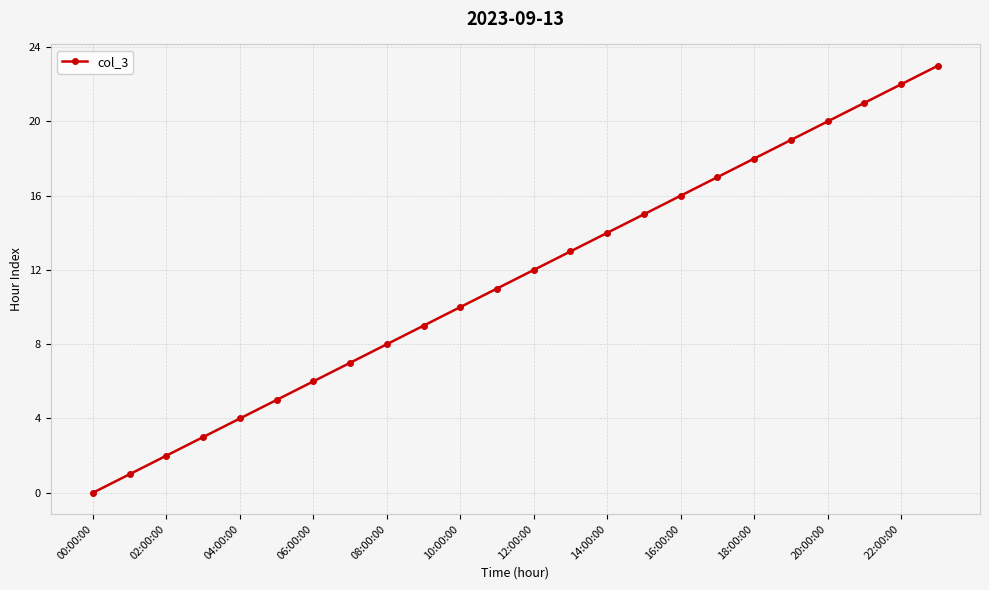

What is the difference between the maximum and minimum values?

23